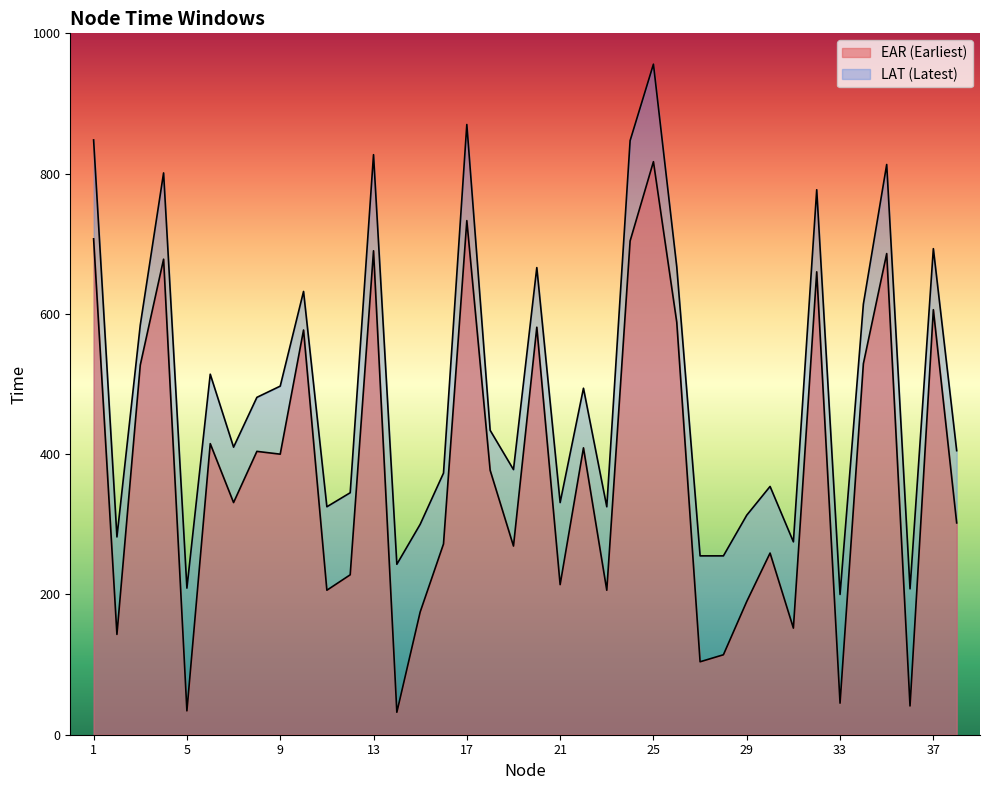

How many series are shown in this chart?

2